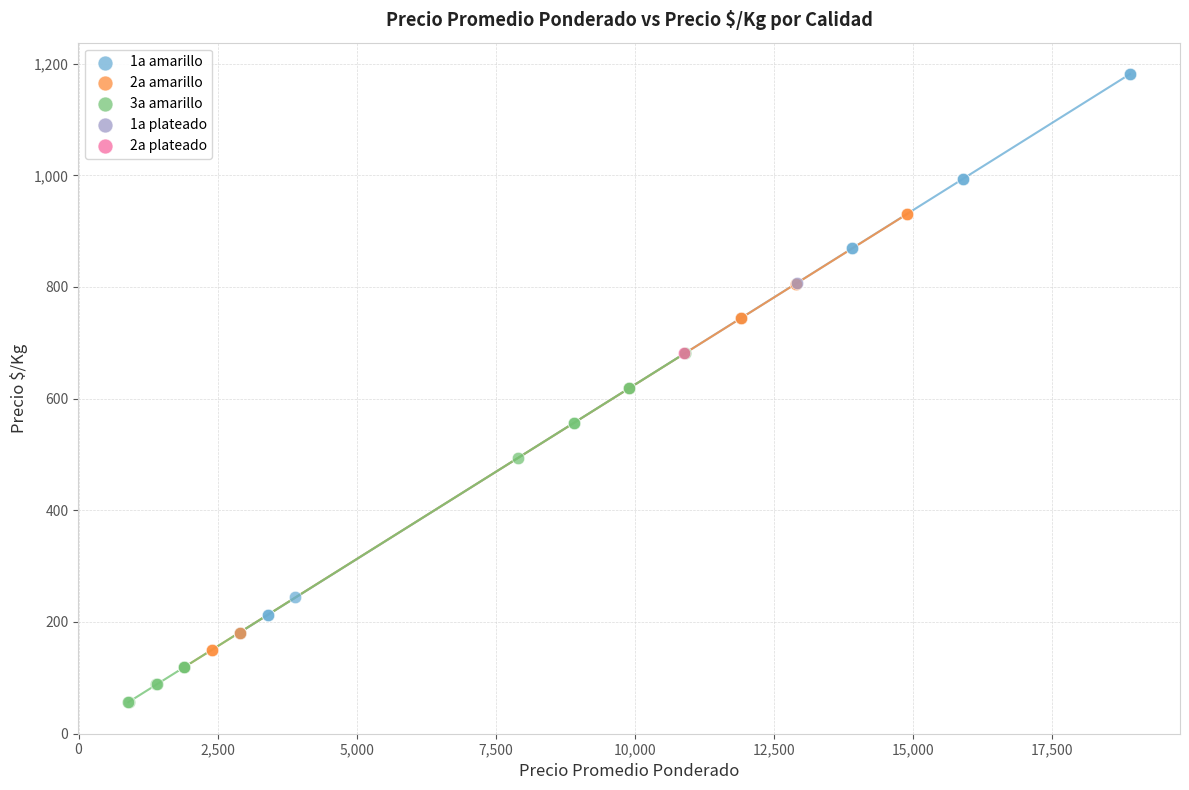

What are all the series names shown in the legend?

1a amarillo, 2a amarillo, 3a amarillo, 1a plateado, 2a plateado